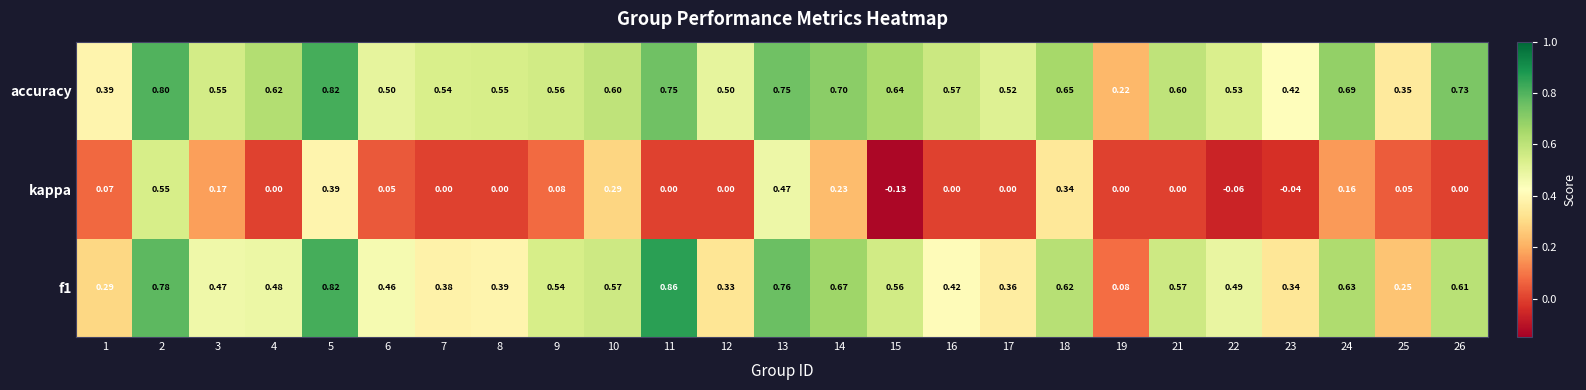

Which series has the largest total across all categories?

accuracy